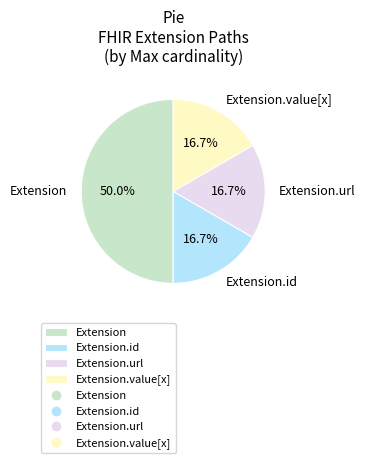

Which has a higher value, Extension or Extension.id?

Extension